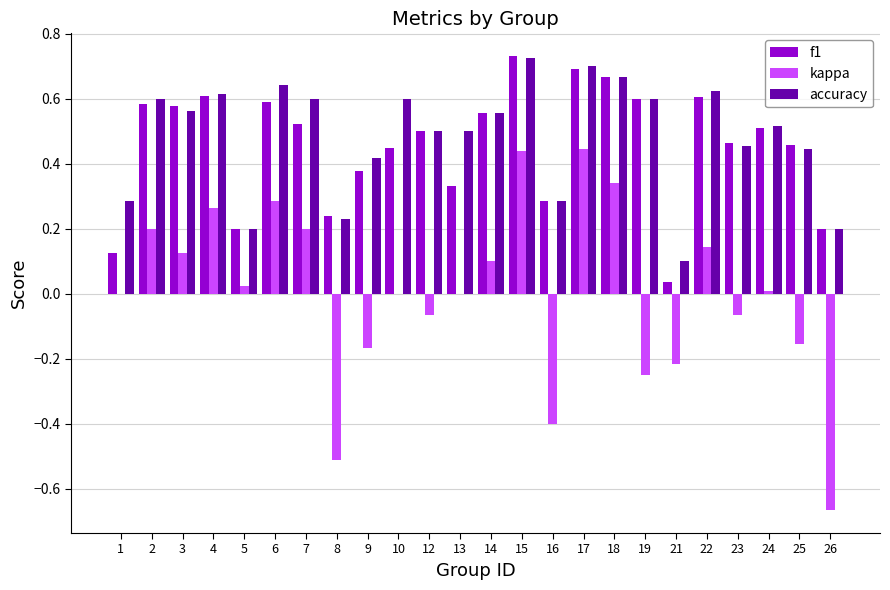

How many groups of bars are there?

24